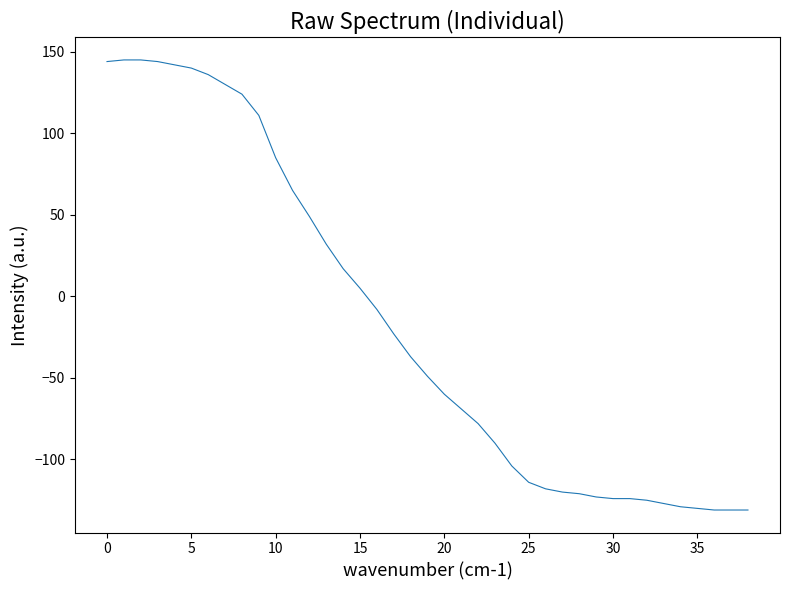

What is the minimum value shown in the chart?

-131